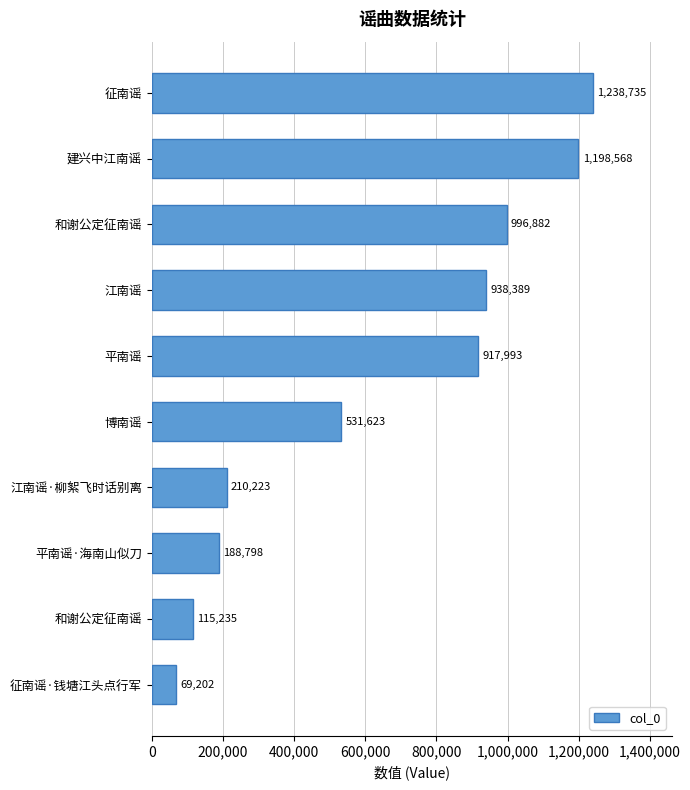

Count the number of categories in the chart.

10